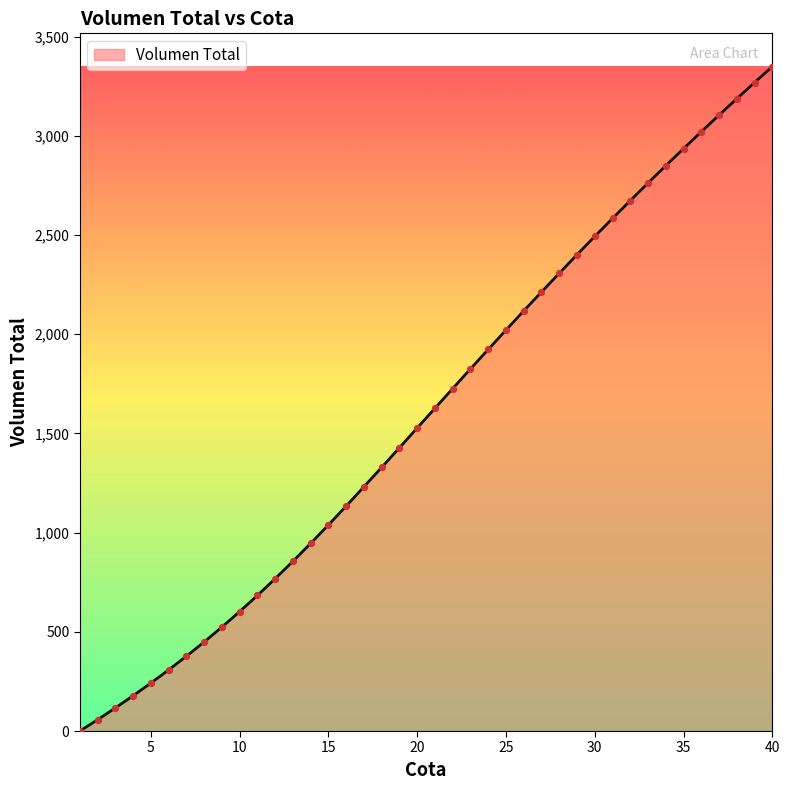

What is the difference between the maximum and minimum values?

3349.2